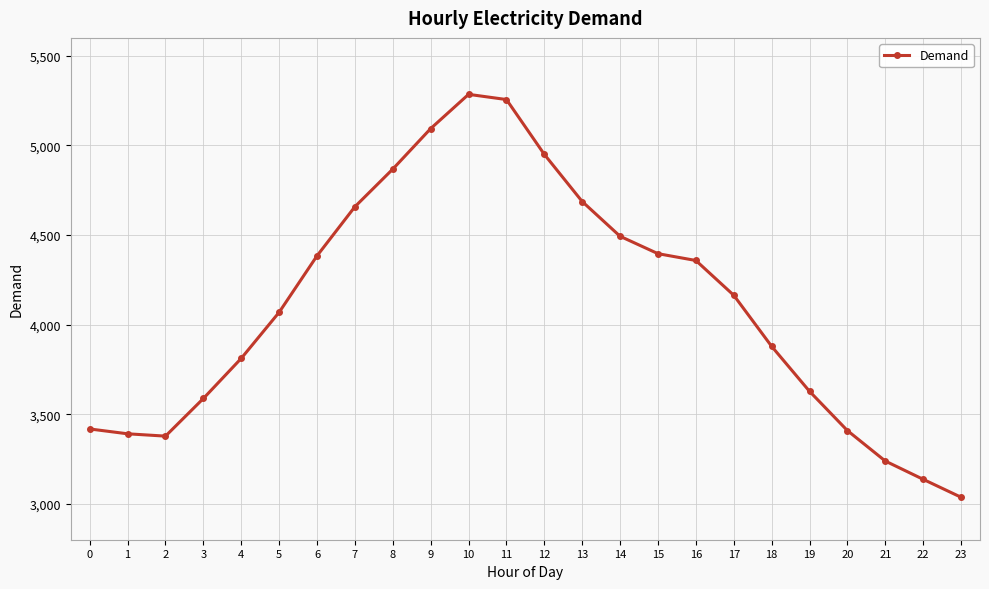

How many distinct data groups are displayed?

1